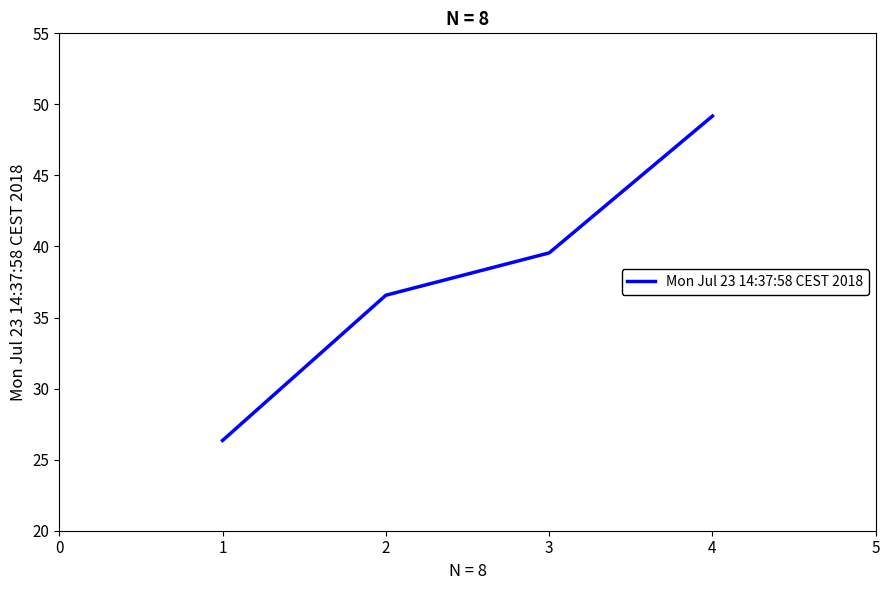

List the labels in order of value, largest first.

4, 3, 2, 1